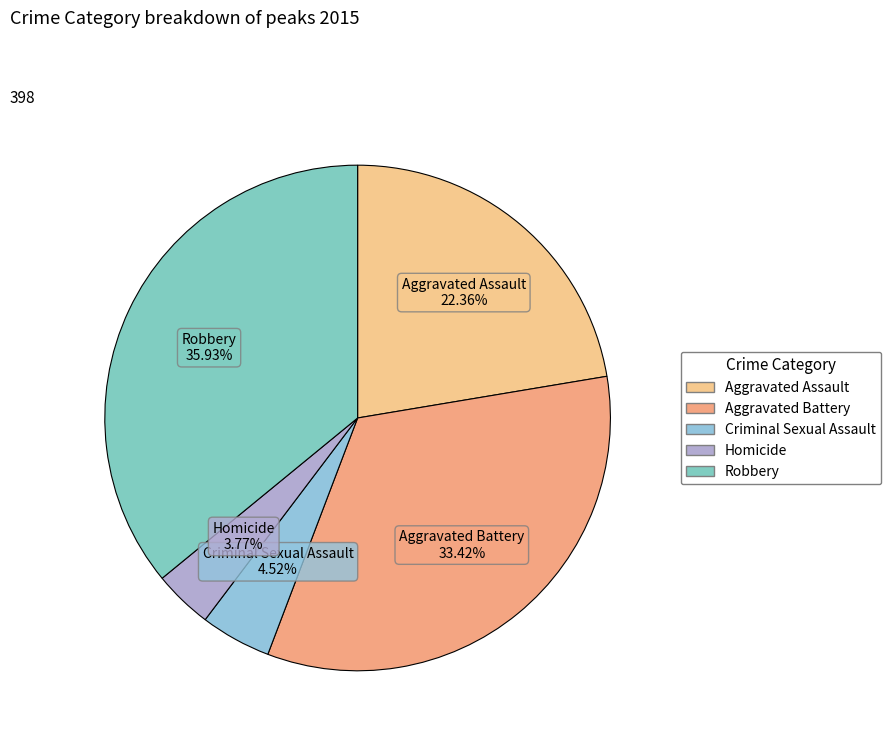

Is Robbery the majority of the pie?

No